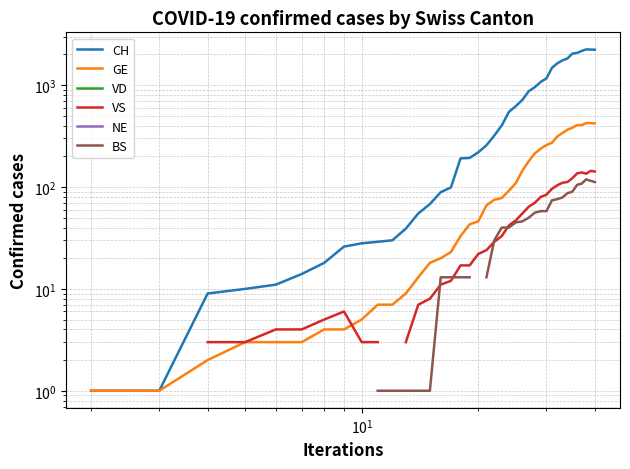

Rank the series by their maximum value, from highest to lowest.

CH, GE, VD, VS, NE, BS